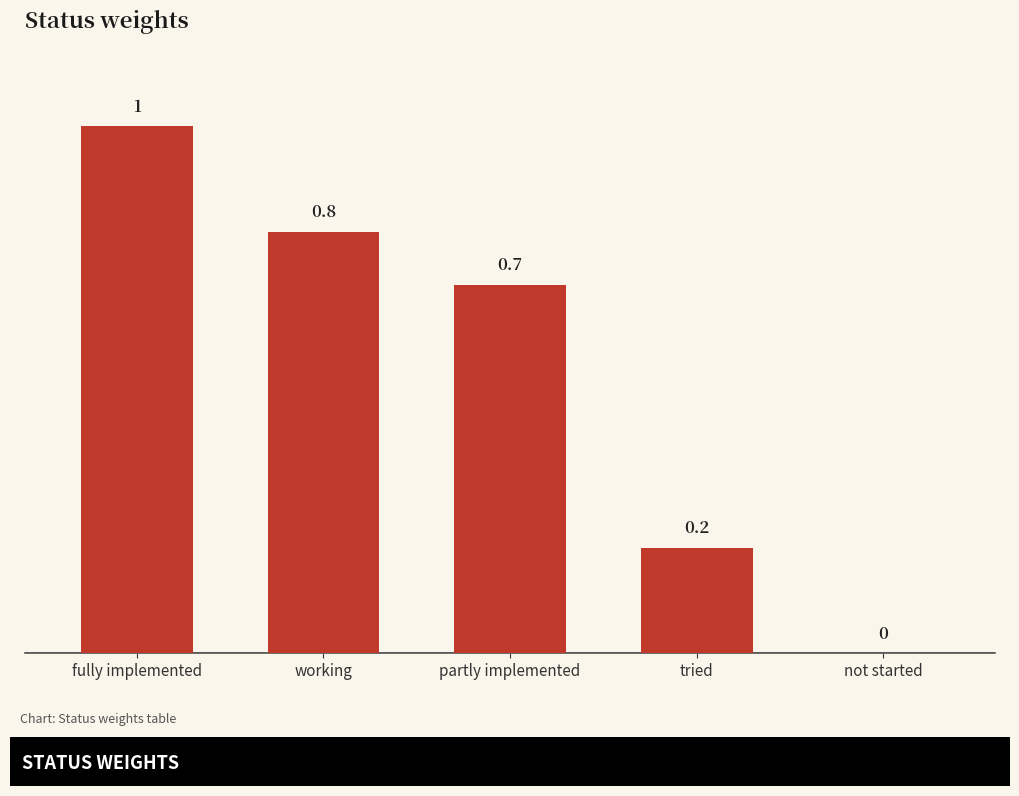

How many values are above zero?

4